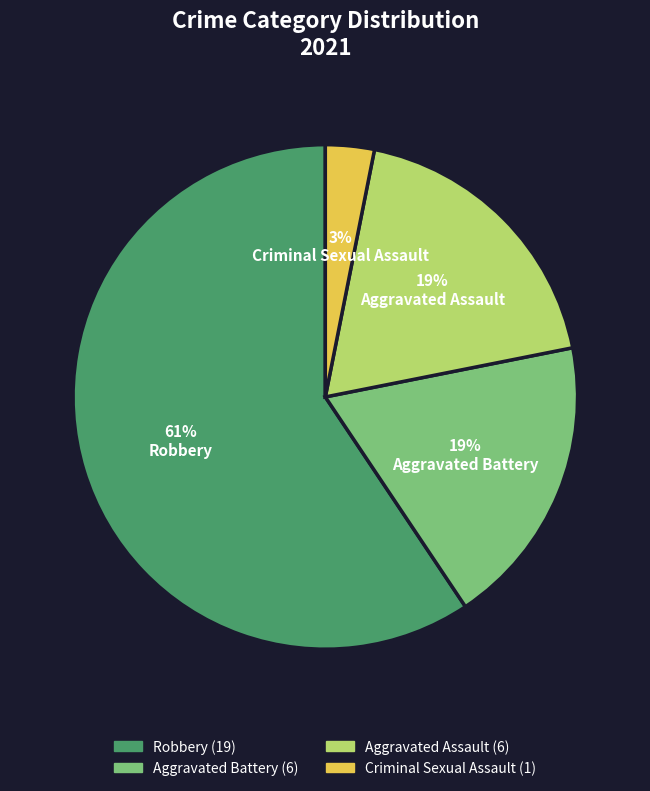

To the nearest percent, what percentage of the pie is Aggravated Battery?

19%